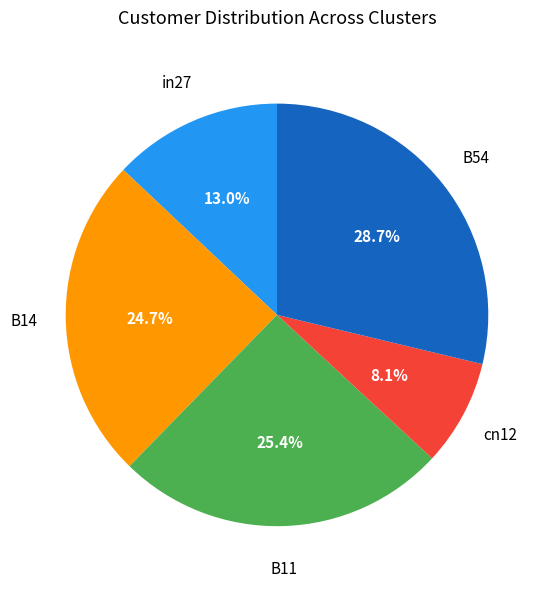

Count the number of slices in the pie.

5